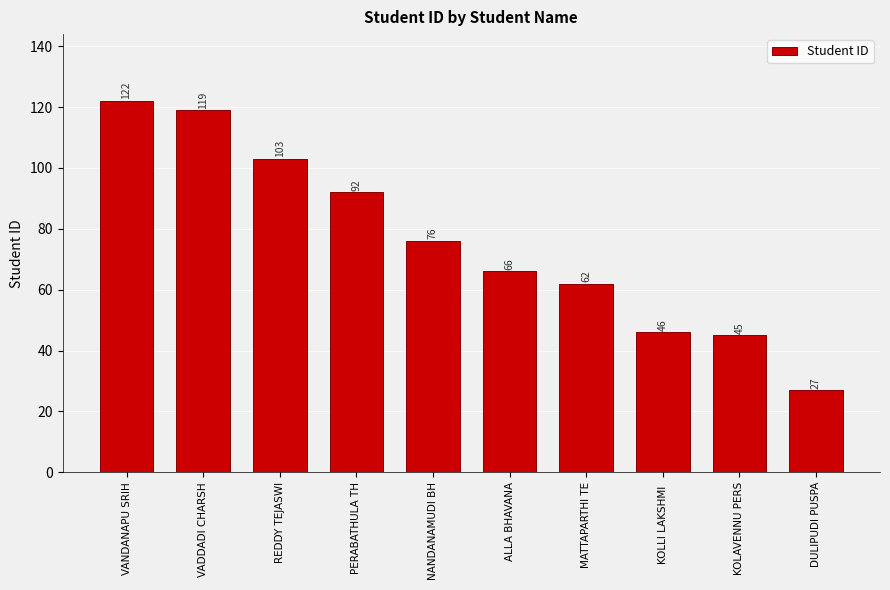

How many data points are less than 76?

5